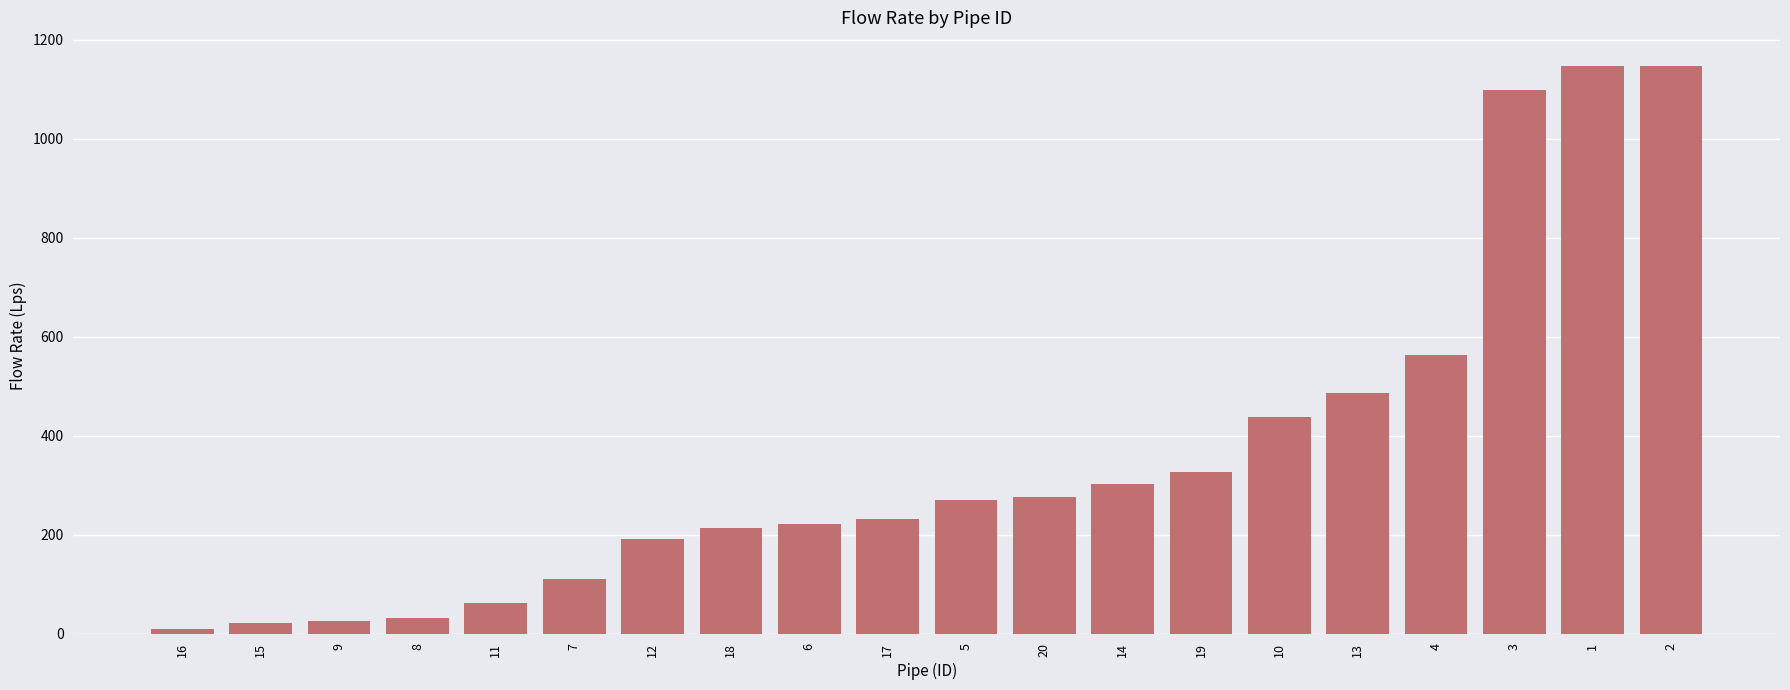

What is the maximum value shown in the chart?

1146.0